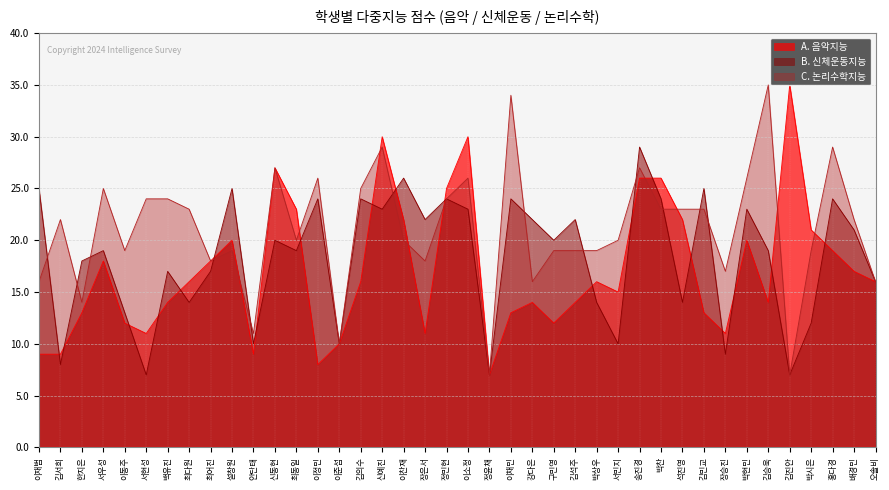

Rank the series by their average value, from highest to lowest.

C. 논리수학지능, B. 신체운동지능, A. 음악지능